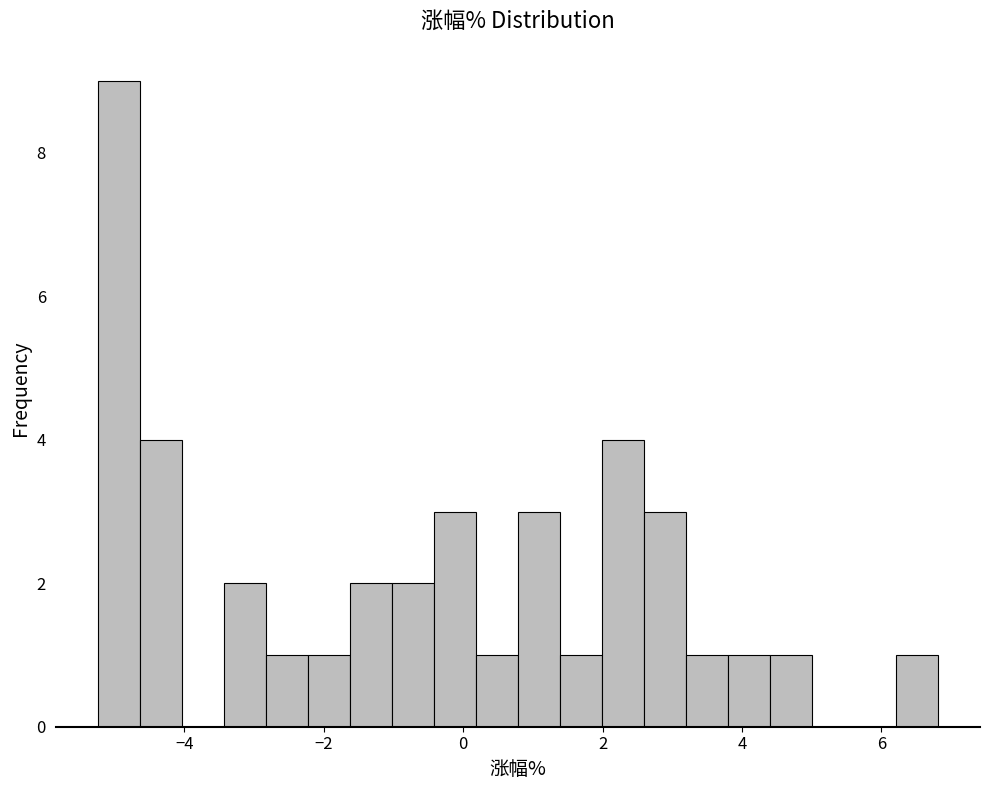

Read against the x-axis, roughly where is the centre of the tallest bar?

-5.0